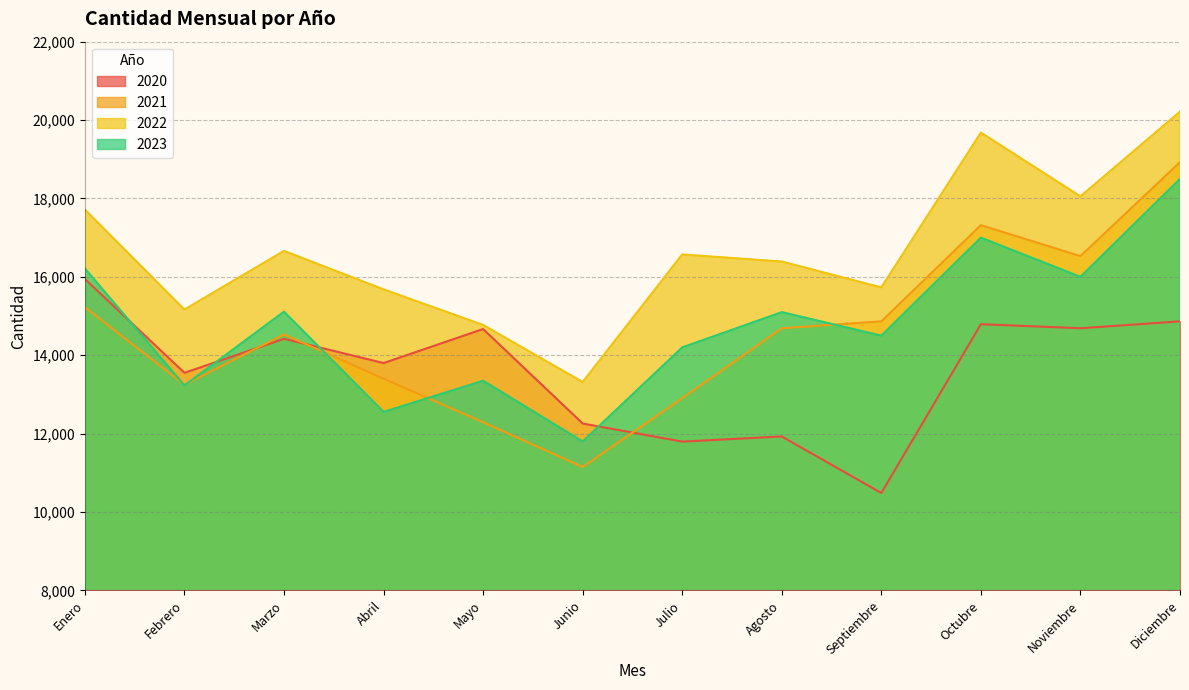

Rank the categories by 2023 value from lowest to highest.

Junio, Abril, Febrero, Mayo, Julio, Septiembre, Agosto, Marzo, Noviembre, Enero, Octubre, Diciembre